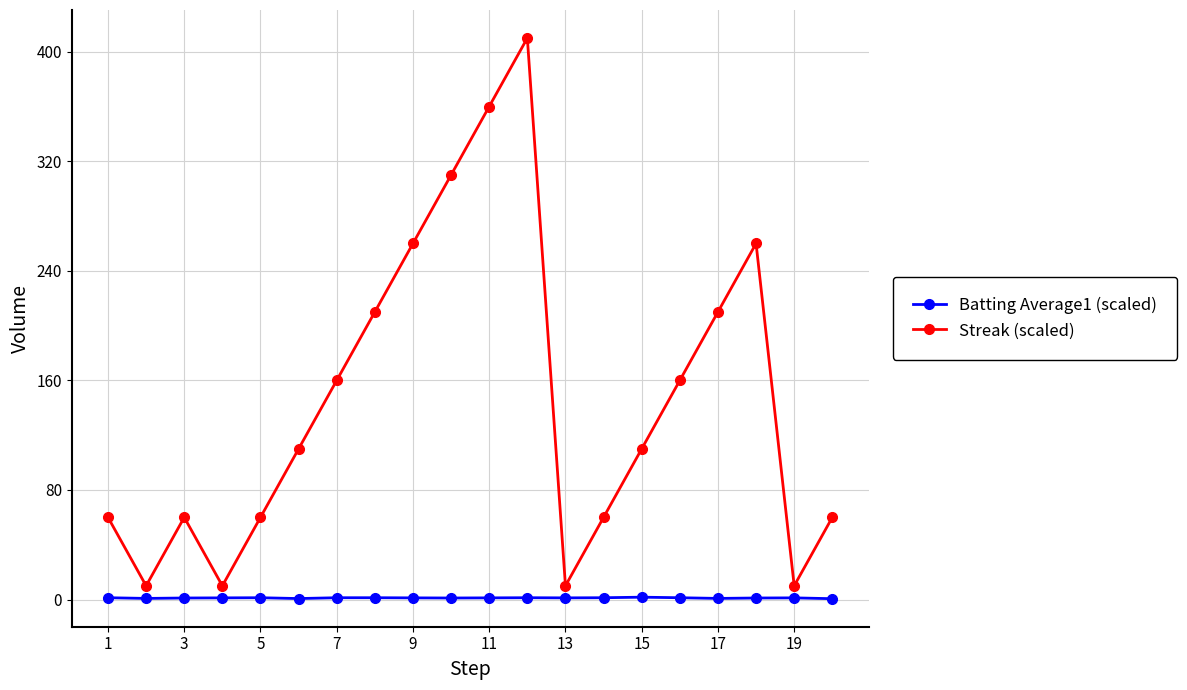

What is the greatest value displayed?

410.0